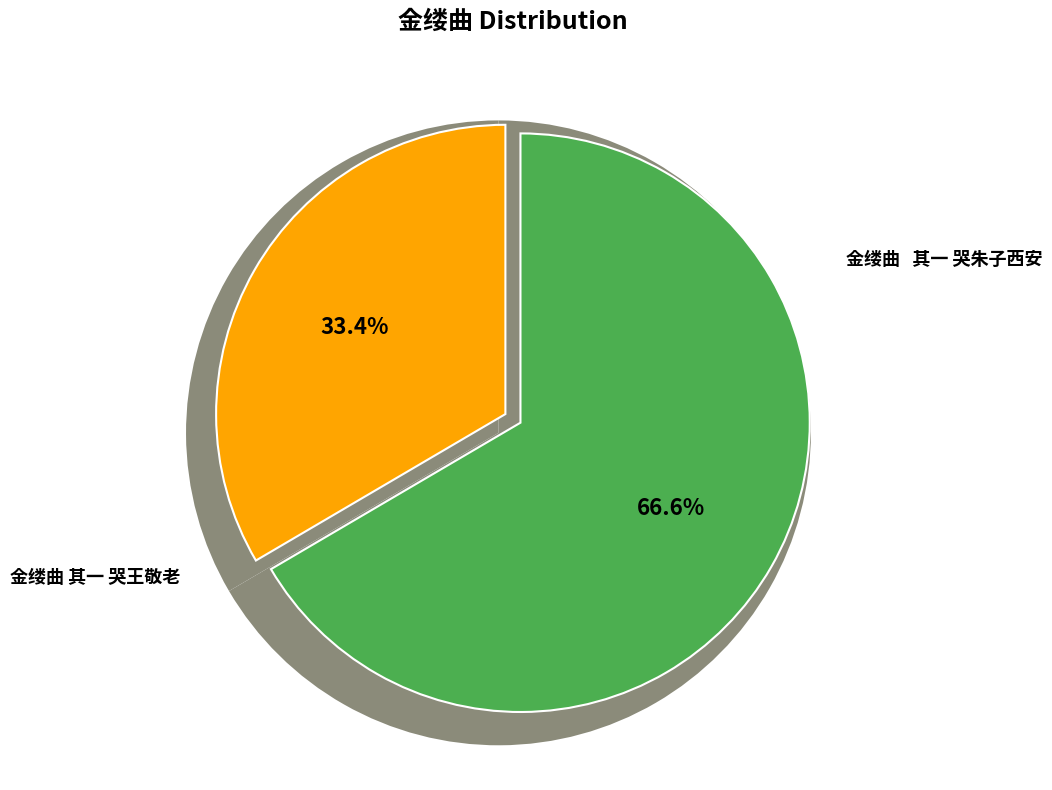

Count the number of slices in the pie.

2